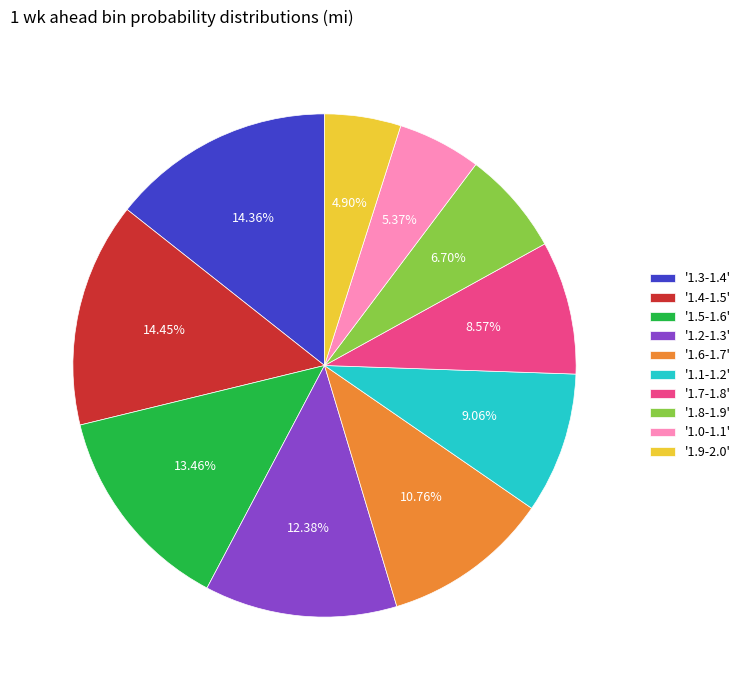

Combined, do '1.3-1.4' and '1.6-1.7' account for over 50%?

No